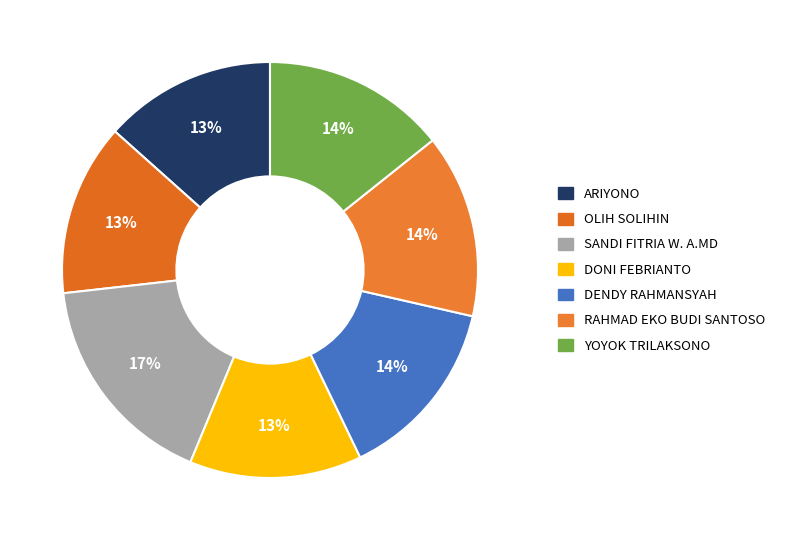

To the nearest percent, what percentage of the pie is ARIYONO?

13%